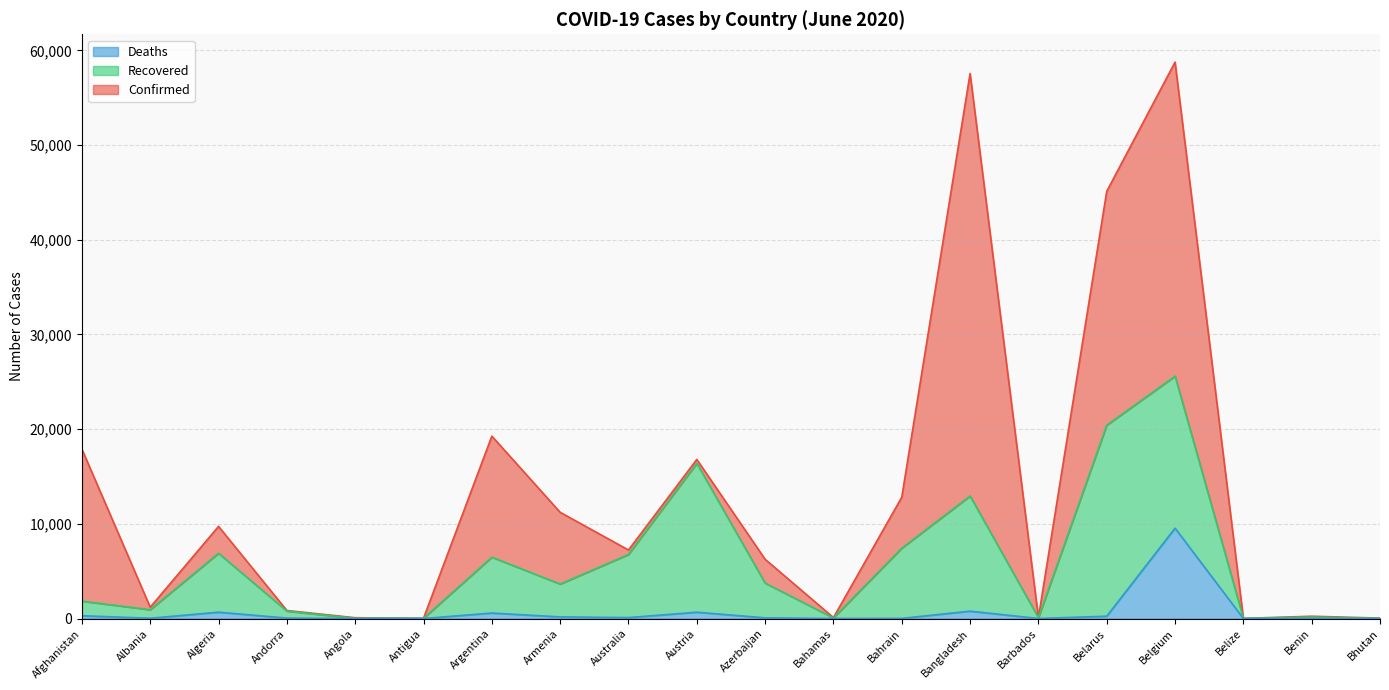

List the labels in order of Deaths value, smallest first.

Bhutan, Belize, Antigua, Benin, Angola, Barbados, Bahamas, Bahrain, Albania, Andorra, Azerbaijan, Australia, Armenia, Belarus, Afghanistan, Argentina, Austria, Algeria, Bangladesh, Belgium